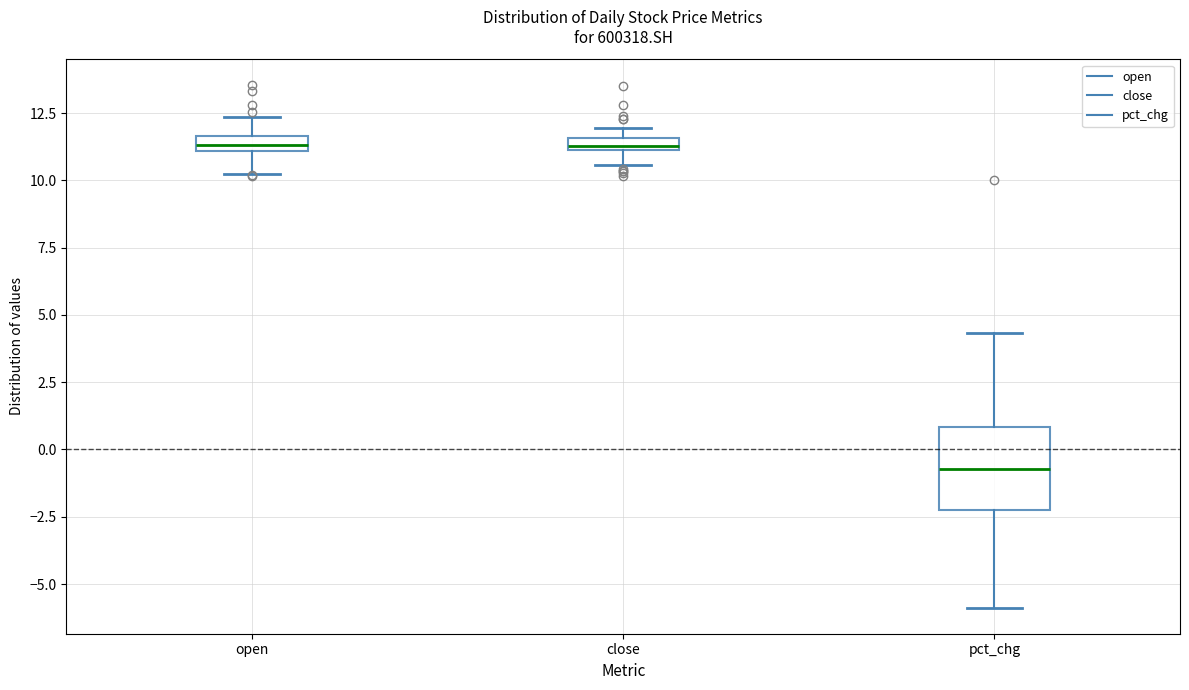

Where does the upper whisker of the box for open end on the y-axis? The values are not printed on the chart, so give them approximately, as read against the axis.

12.5